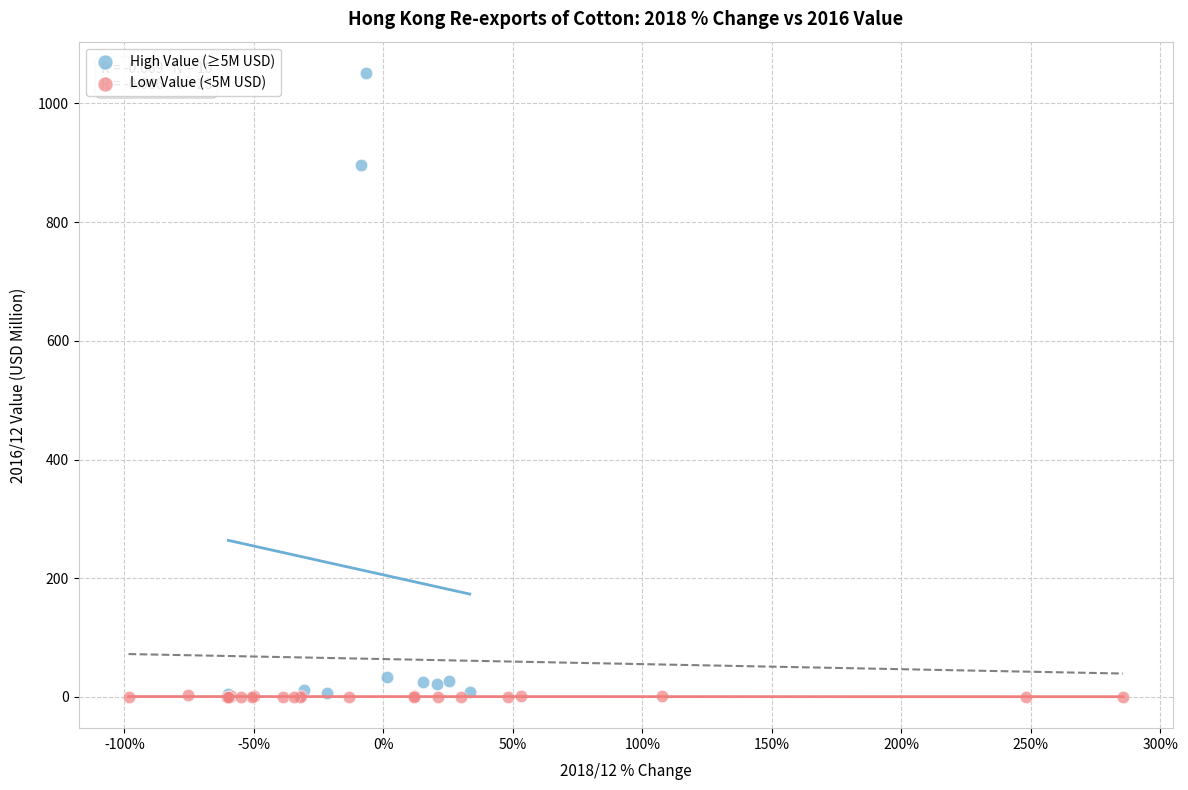

What are all the series names shown in the legend?

High Value (≥5M USD), Low Value (<5M USD)